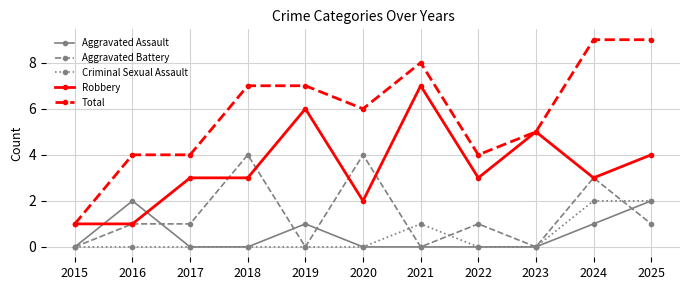

Reading left to right, extract all data points from this chart.

Aggravated Assault: 0	2	0	0	1	0	0	0	0	1	2
Aggravated Battery: 0	1	1	4	0	4	0	1	0	3	1
Criminal Sexual Assault: 0	0	0	0	0	0	1	0	0	2	2
Robbery: 1	1	3	3	6	2	7	3	5	3	4
Total: 1	4	4	7	7	6	8	4	5	9	9